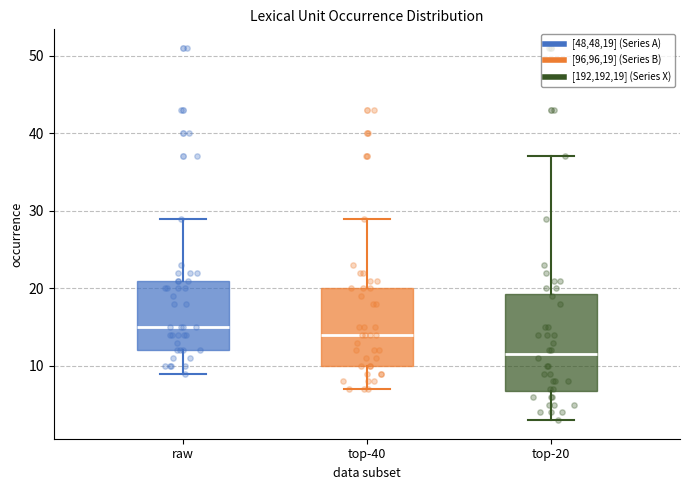

Reading left to right, transcribe this box plot: for each box, give where its median line is, the range the box spans, and where its two whiskers end, as read against the y-axis. The values are not printed on the chart, so give them approximately, as read against the axis.

raw: median 15, box 12 to 21, whiskers 9 to 29
top-40: median 14, box 10 to 20, whiskers 7 to 29
top-20: median 12, box 7 to 19, whiskers 3 to 37